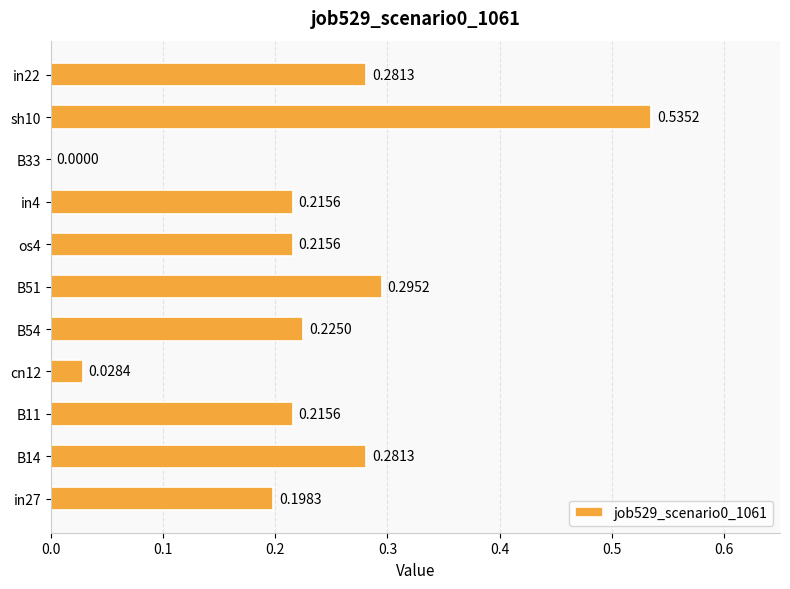

Where is the data nearest to the value 0?

B33